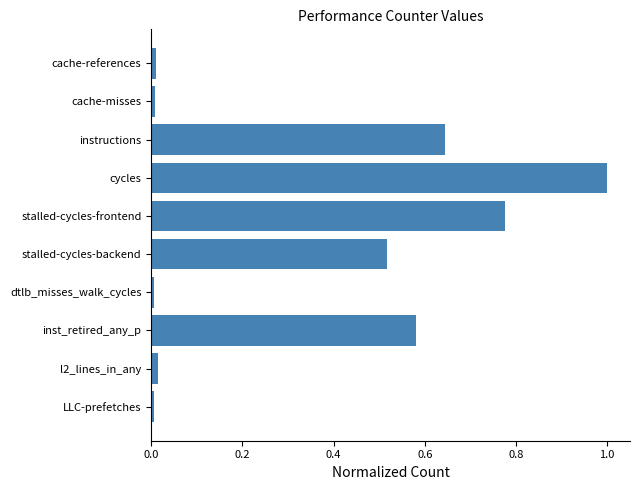

Is it true that the value at dtlb_misses_walk_cycles is 0.0?

True